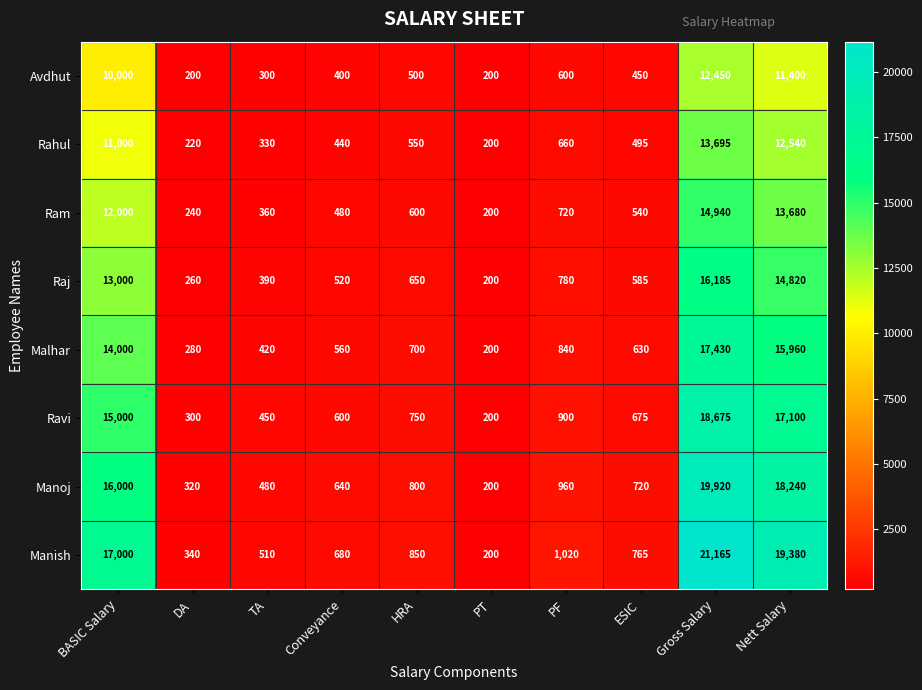

The value of Manoj at DA is 320. True or false?

True